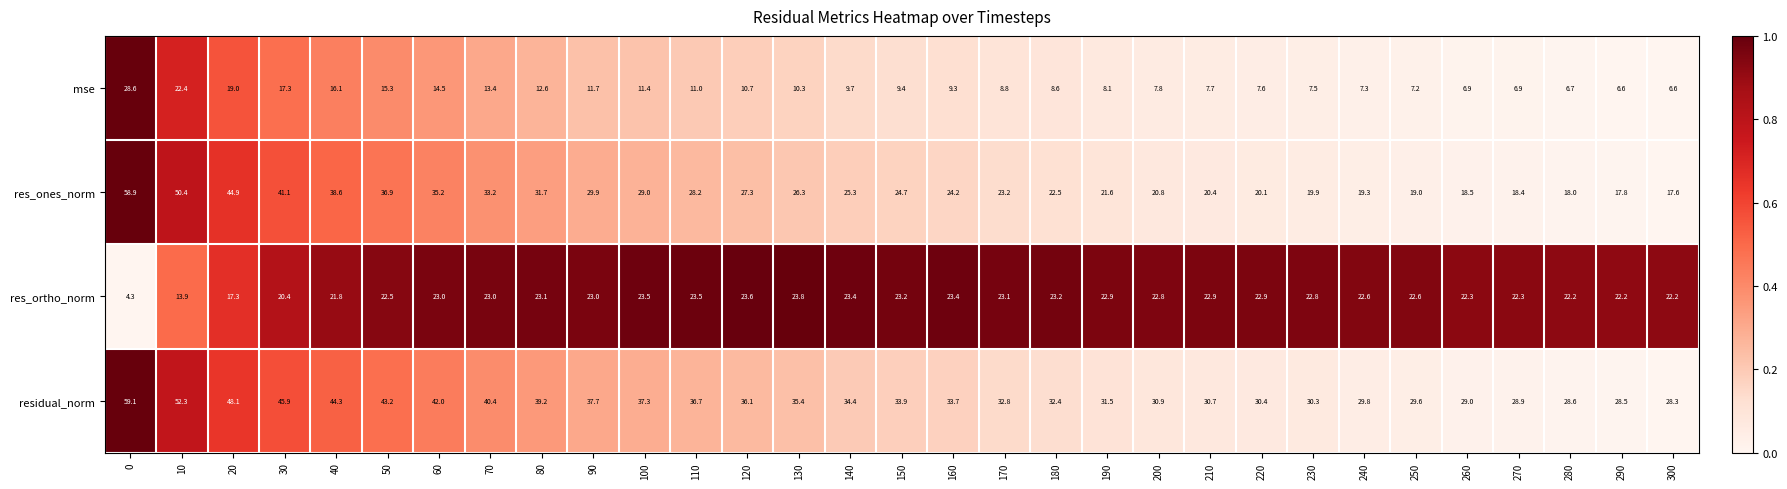

Between 220 and 280, which series saw the biggest shift?

res_ones_norm